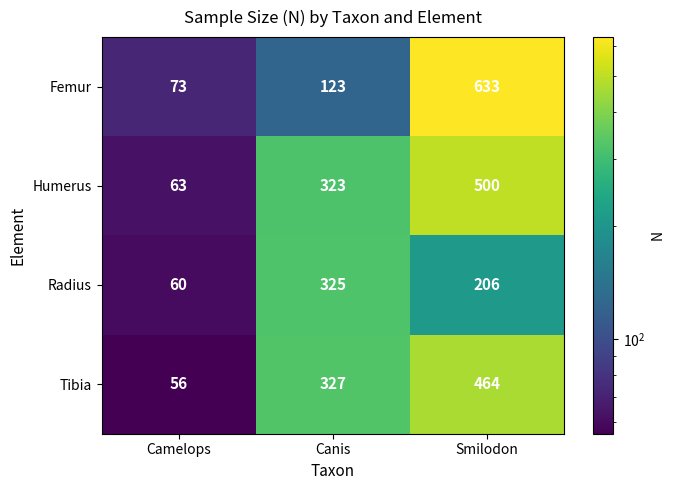

At which label does Radius reach its minimum?

Camelops